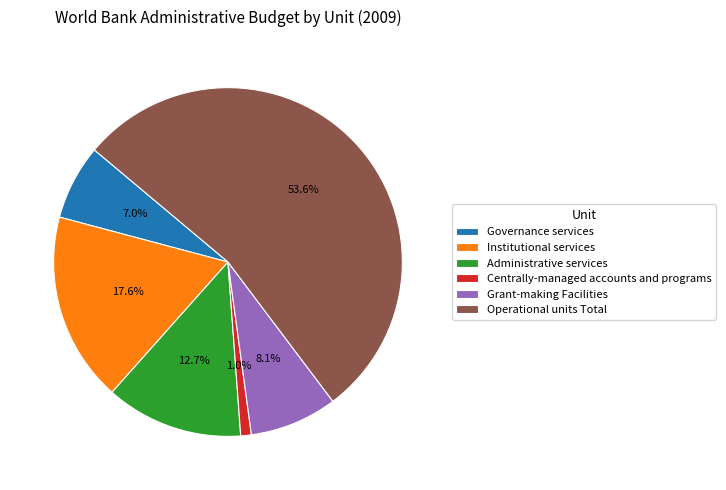

What percentage is NOT represented by Centrally-managed accounts and programs?

99.0%